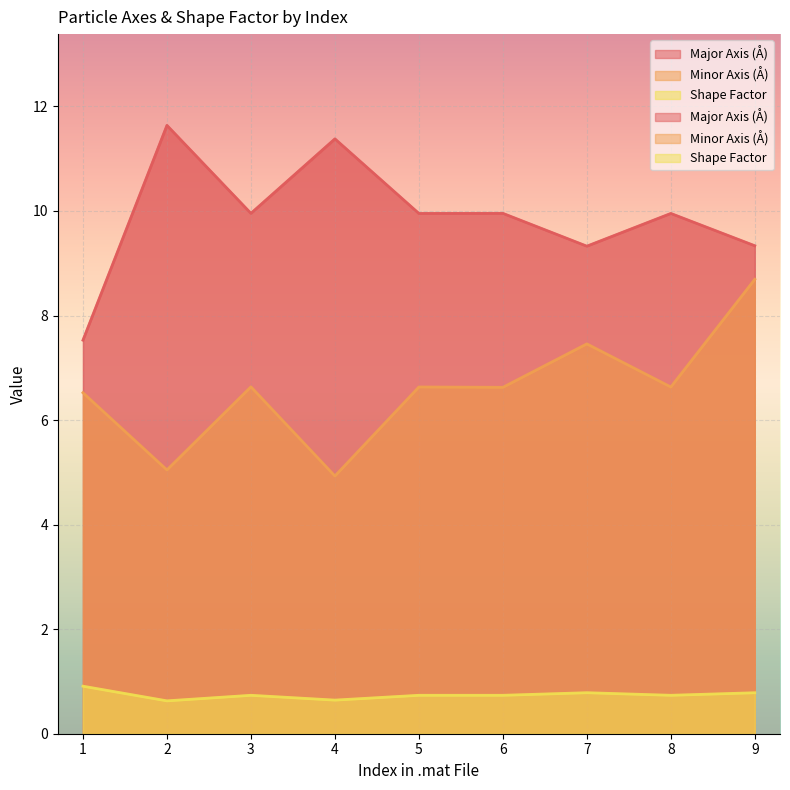

How many lines are shown in the chart?

3